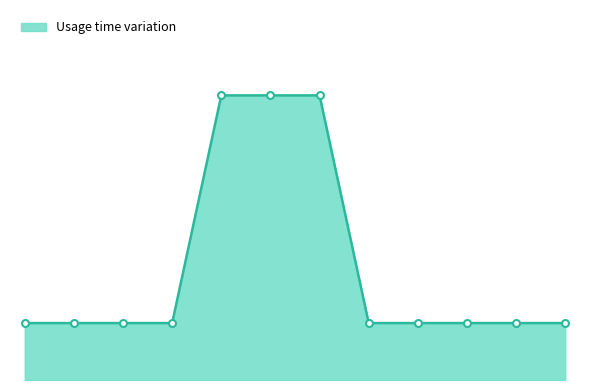

Is this an area chart (filled region under the line)?

Yes